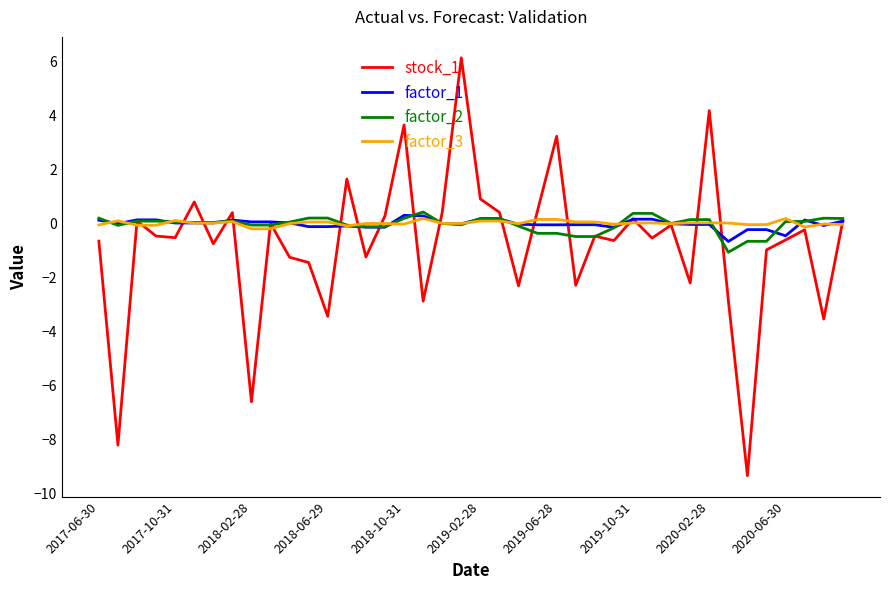

What are all the series names shown in the legend?

stock_1, factor_1, factor_2, factor_3